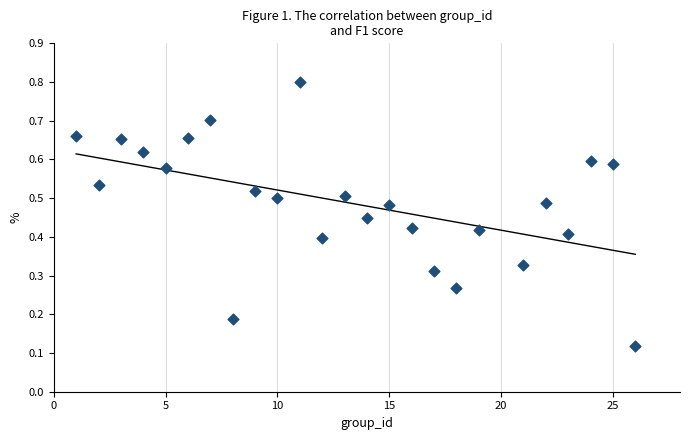

What is the range of X values (max minus min)?

25.0